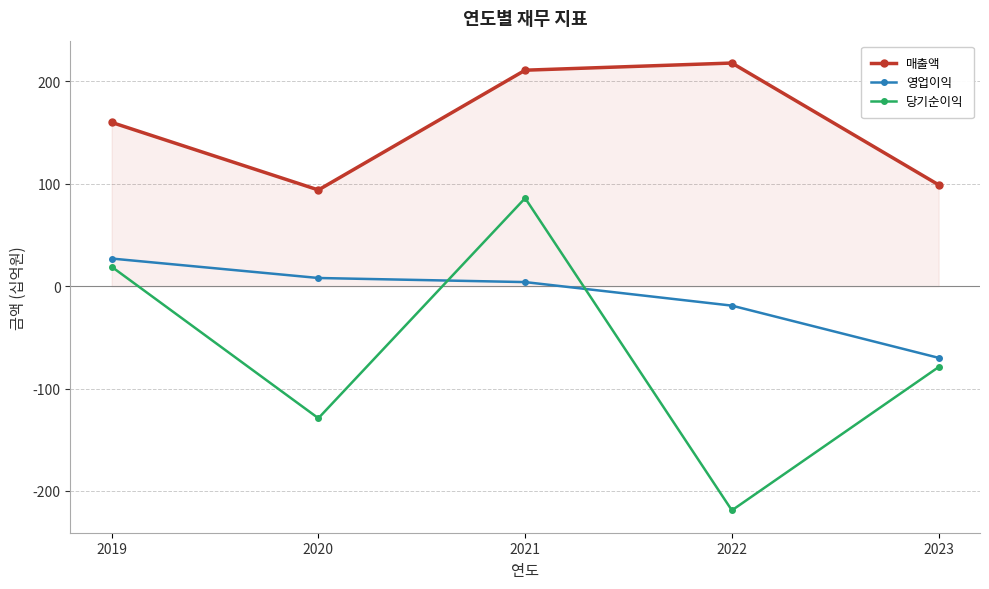

What is the spread (max minus min) of values at 2019?

141